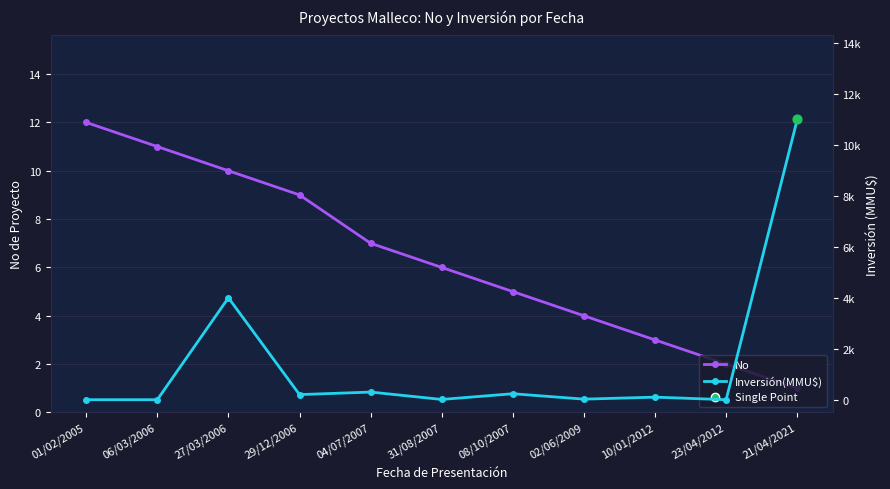

Is the value of No at 01/02/2005 greater than the value of Inversión(MMU$) at 08/10/2007?

No